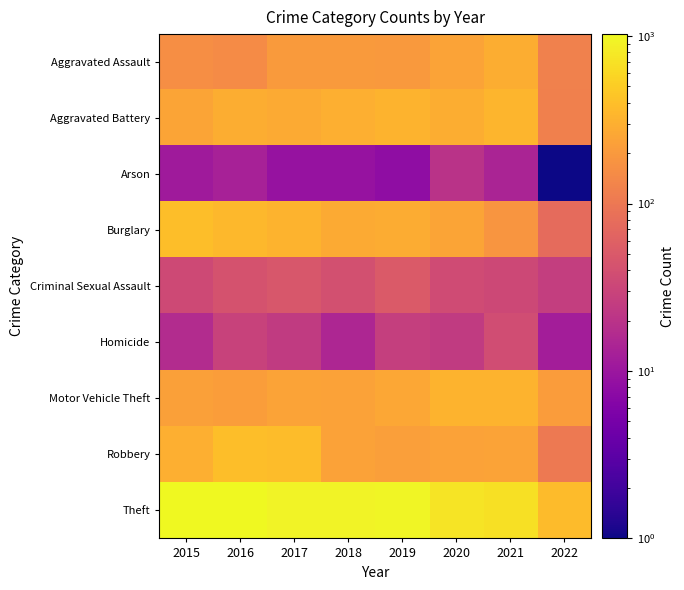

List the series in order of their peak value, lowest first.

Arson, Homicide, Criminal Sexual Assault, Aggravated Assault, Motor Vehicle Theft, Aggravated Battery, Burglary, Robbery, Theft